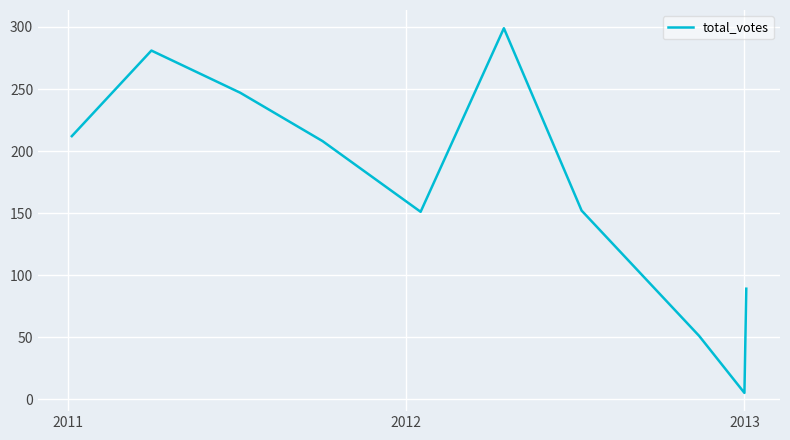

What is the maximum value shown in the chart?

299